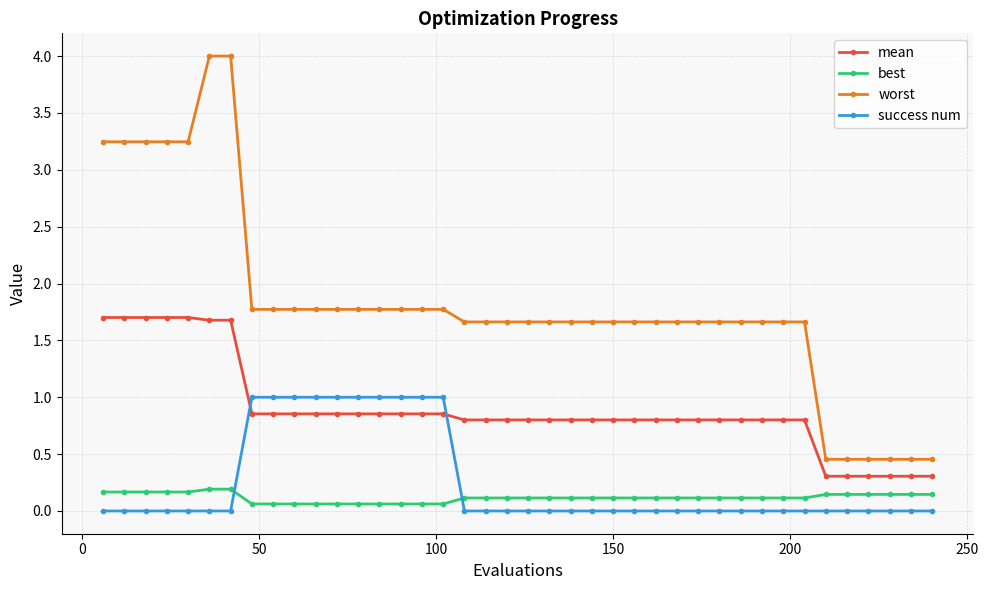

What is the difference between the maximum and minimum values in the mean series?

1.4